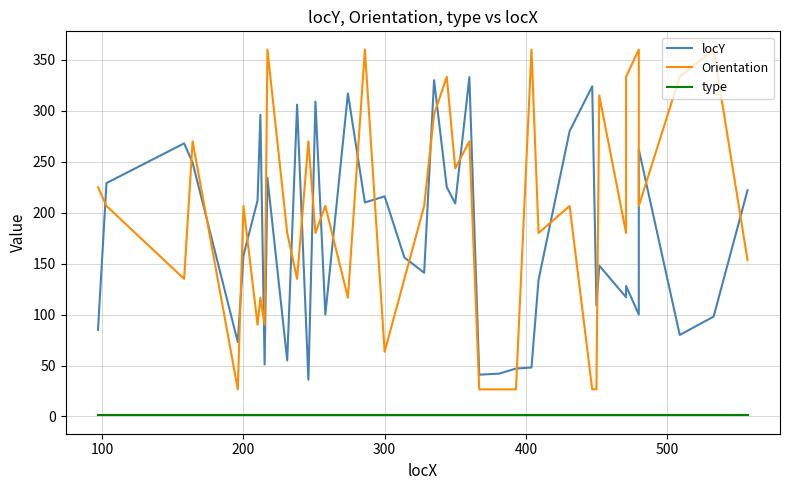

Reading left to right, transcribe all the data shown in this chart.

locY: 85.0	229.0	268.0	249.0	73.0	158.0	212.0	296.0	51.0	234.0	55.0	306.0	36.0	309.0	100.0	317.0	210.0	216.0	156.0	141.0	330.0	225.0	209.0	333.0	41.0	42.0	47.0	48.0	134.0	280.0	324.0	109.0	148.0	117.0	128.0	100.0	262.0	80.0	98.0	222.0
Orientation: 225.0	206.6	135.0	270.0	26.6	206.6	90.0	116.6	90.0	360.0	180.0	135.0	270.0	180.0	206.6	116.6	360.0	63.4	135.0	206.6	296.6	333.4	243.4	270.0	26.6	26.6	26.6	360.0	180.0	206.6	26.6	26.6	315.0	180.0	333.4	360.0	206.6	333.4	360.0	153.4
type: 1.0	1.0	1.0	1.0	1.0	1.0	1.0	1.0	1.0	1.0	1.0	1.0	1.0	1.0	1.0	1.0	1.0	1.0	1.0	1.0	1.0	1.0	1.0	1.0	1.0	1.0	1.0	1.0	1.0	1.0	1.0	1.0	1.0	1.0	1.0	1.0	1.0	1.0	1.0	1.0